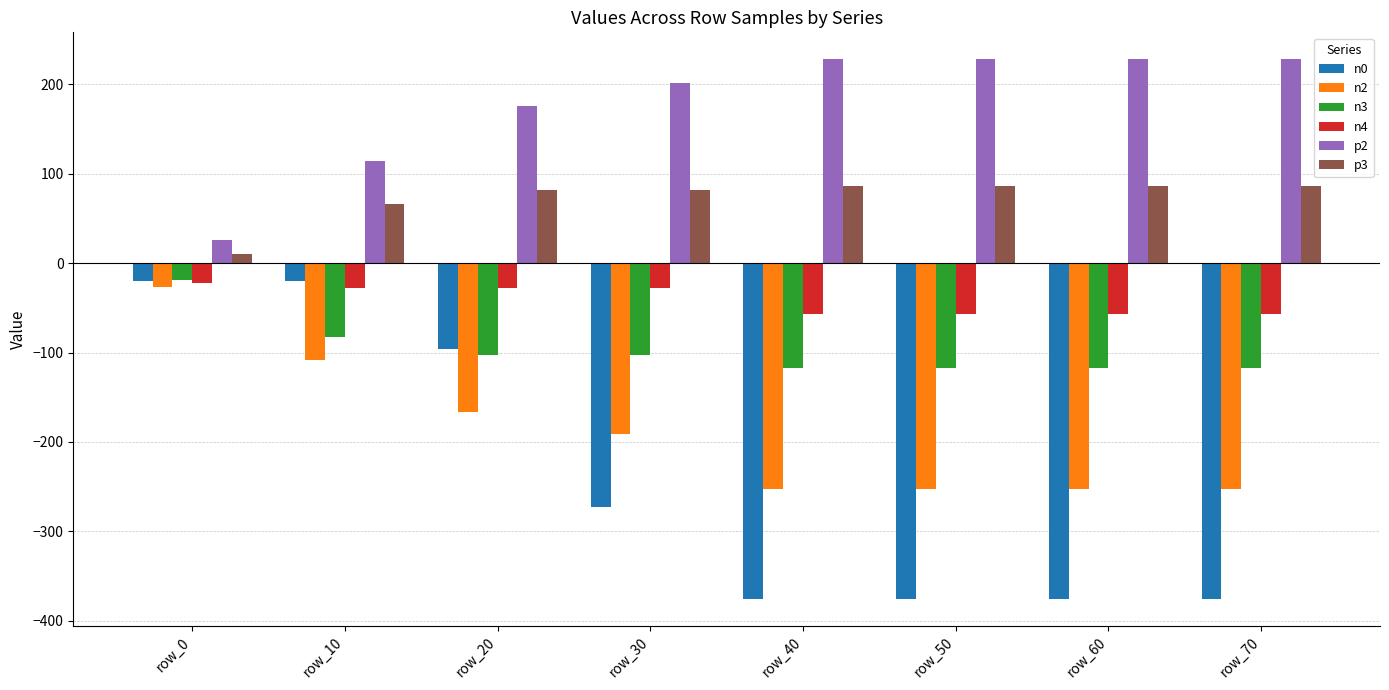

Which series has the largest total across all categories?

p2